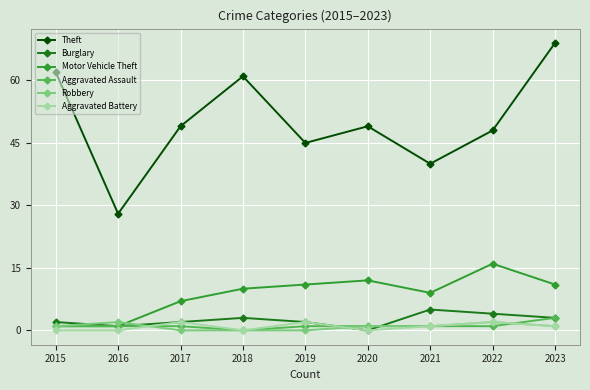

True or false: Aggravated Assault and Theft cross at least once.

False